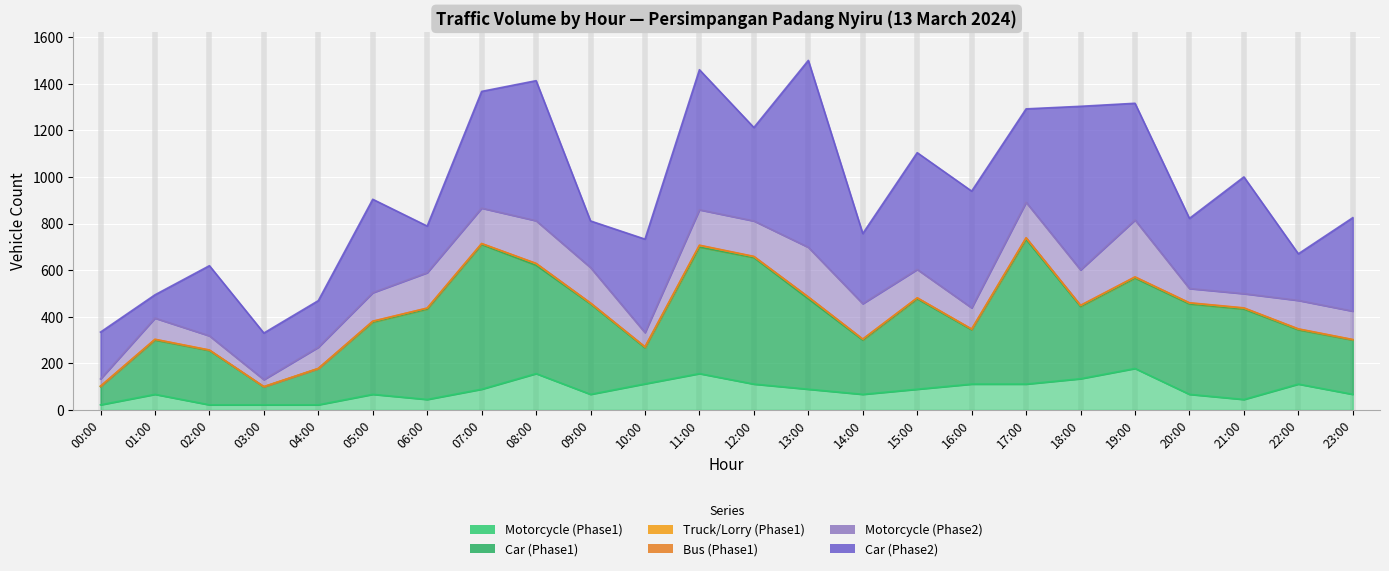

Which series has the largest total across all categories?

Car (Phase2)